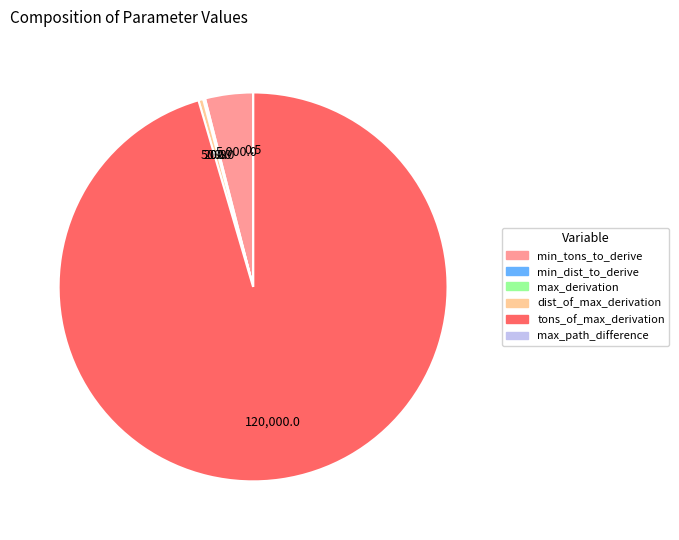

Does any single category account for the majority?

Yes